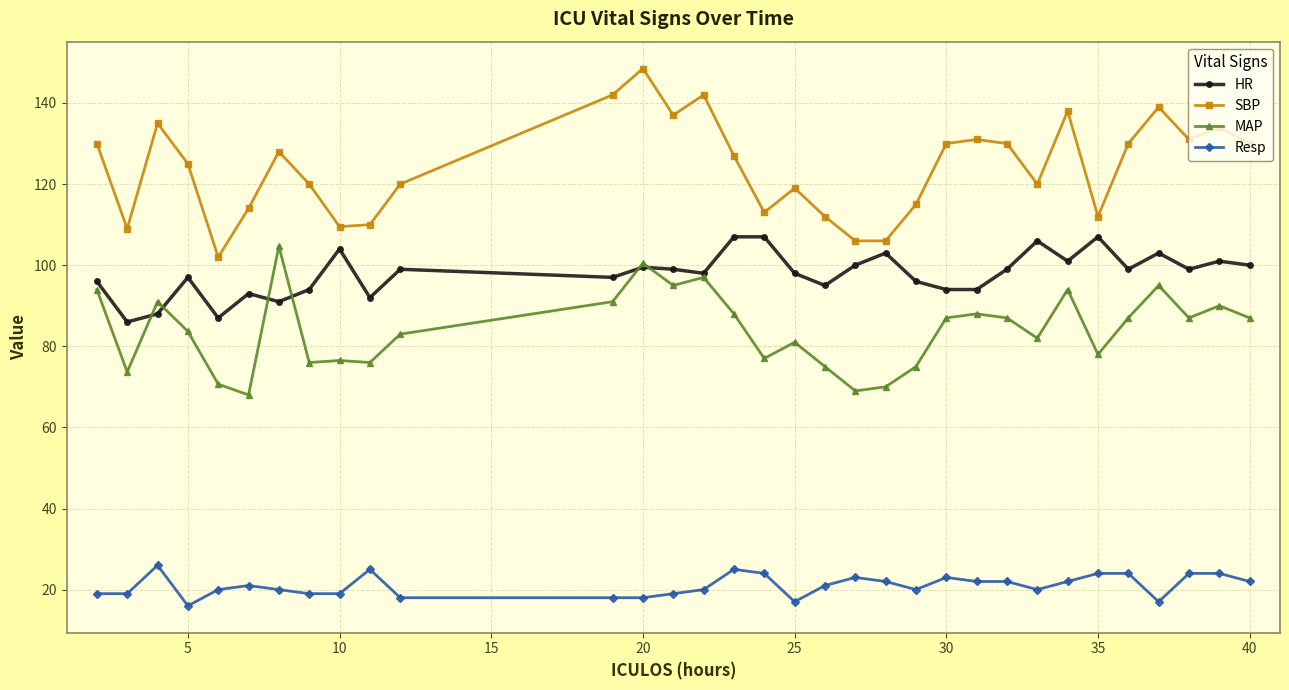

How many data points in HR are less than 99?

16